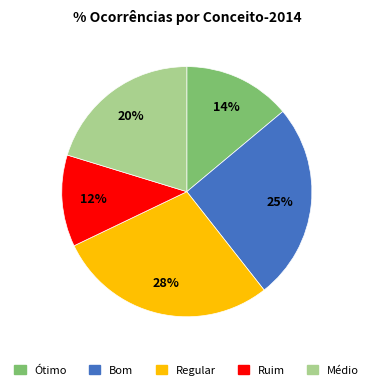

Which category has the biggest portion of the pie?

Regular